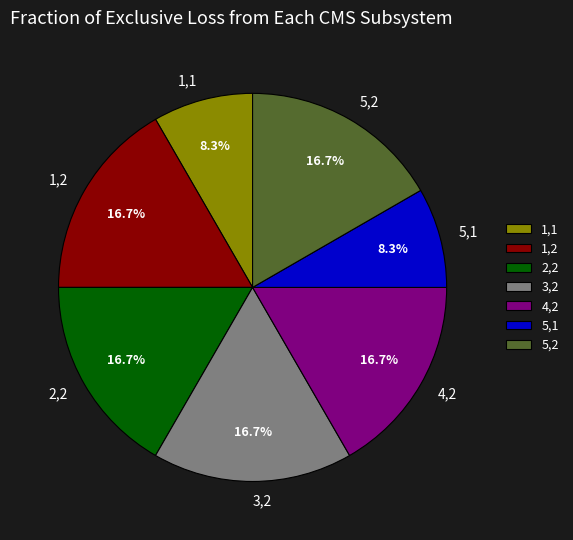

Does 2,2 represent more than half of the total?

No